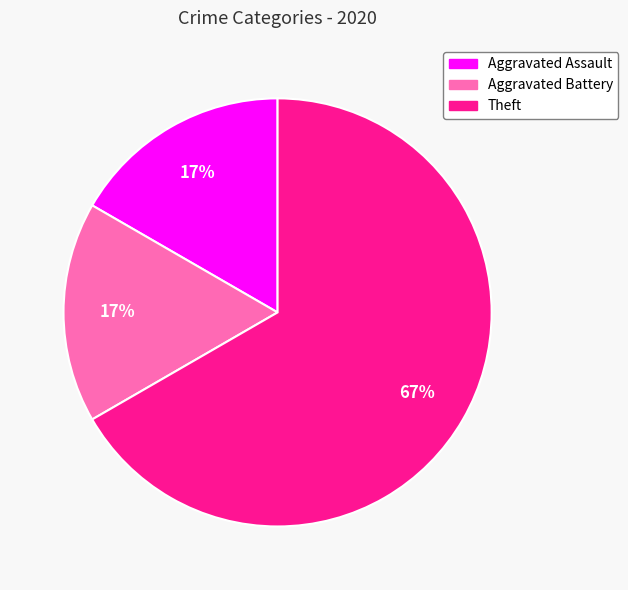

To the nearest percent, what is the difference between the Aggravated Assault and Theft slice percentages?

50%